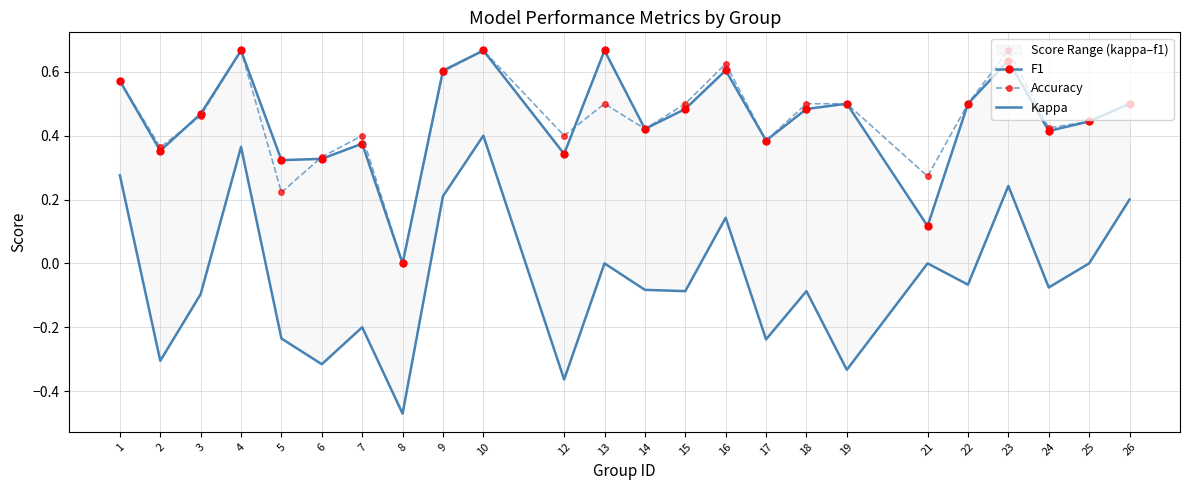

True or false: Kappa and Accuracy cross at least once.

False